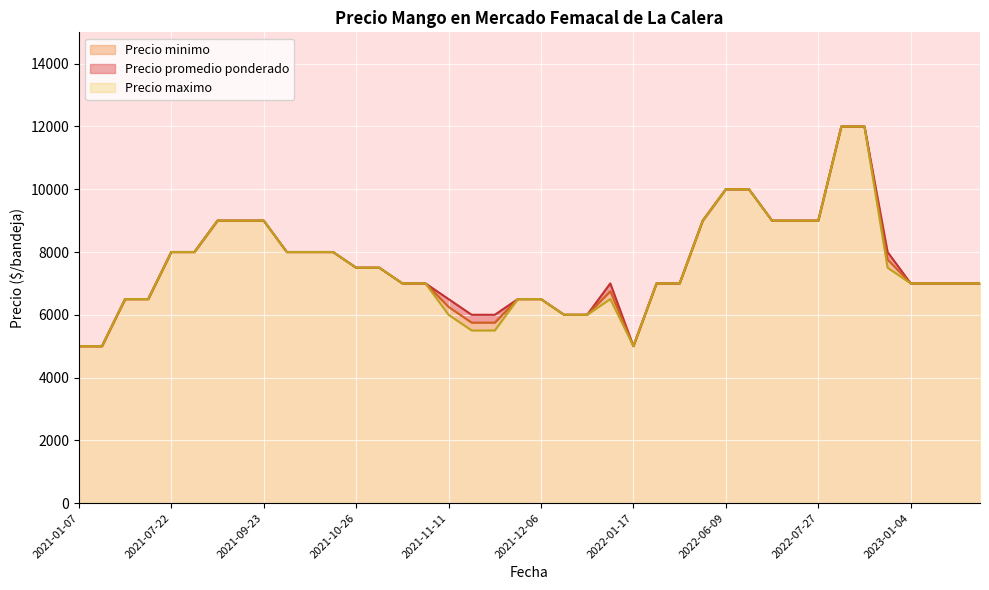

Which series has the largest range (max minus min)?

Precio promedio ponderado